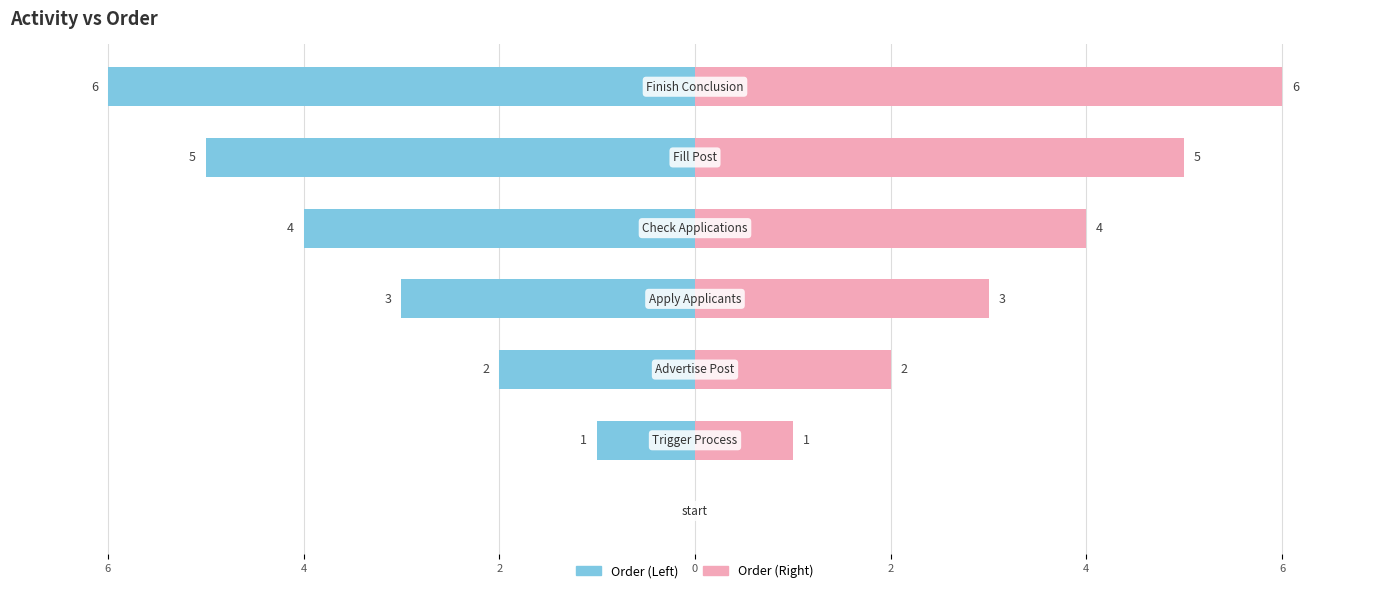

Reading right to left, transcribe all the data shown in this chart.

Order (Left): 6=-6	4=-5	2=-4	0=-3	2=-2	4=-1	6=0
Order (Right): 6=6	4=5	2=4	0=3	2=2	4=1	6=0